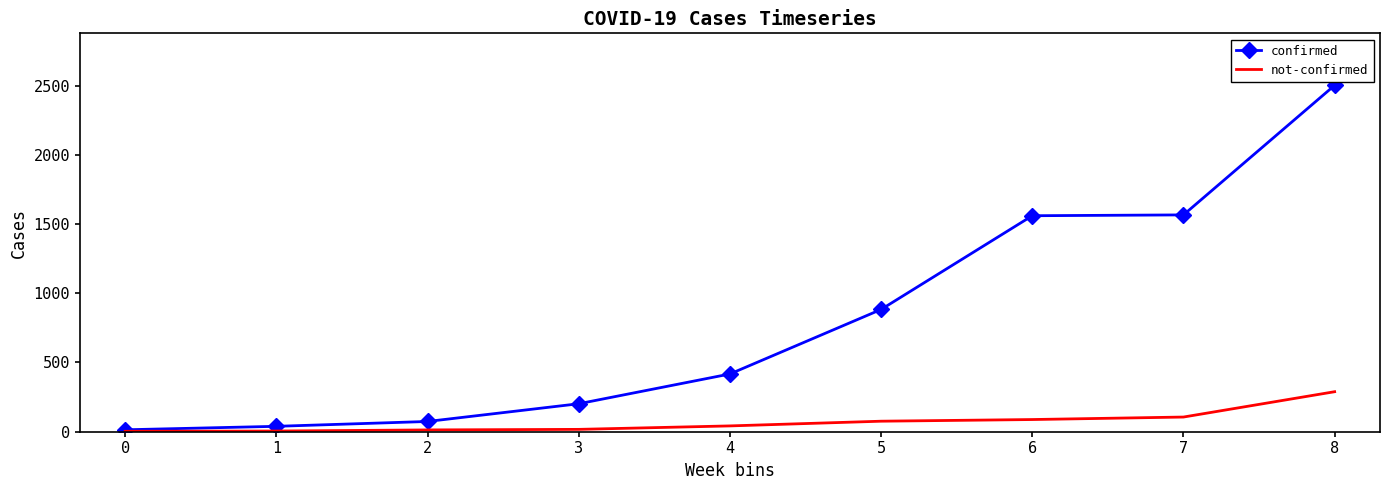

What is the greatest value displayed?

2502